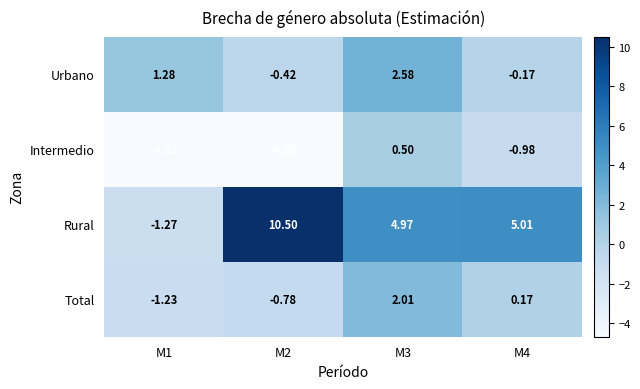

At M2, list the series in order from largest to smallest.

Rural, Urbano, Total, Intermedio